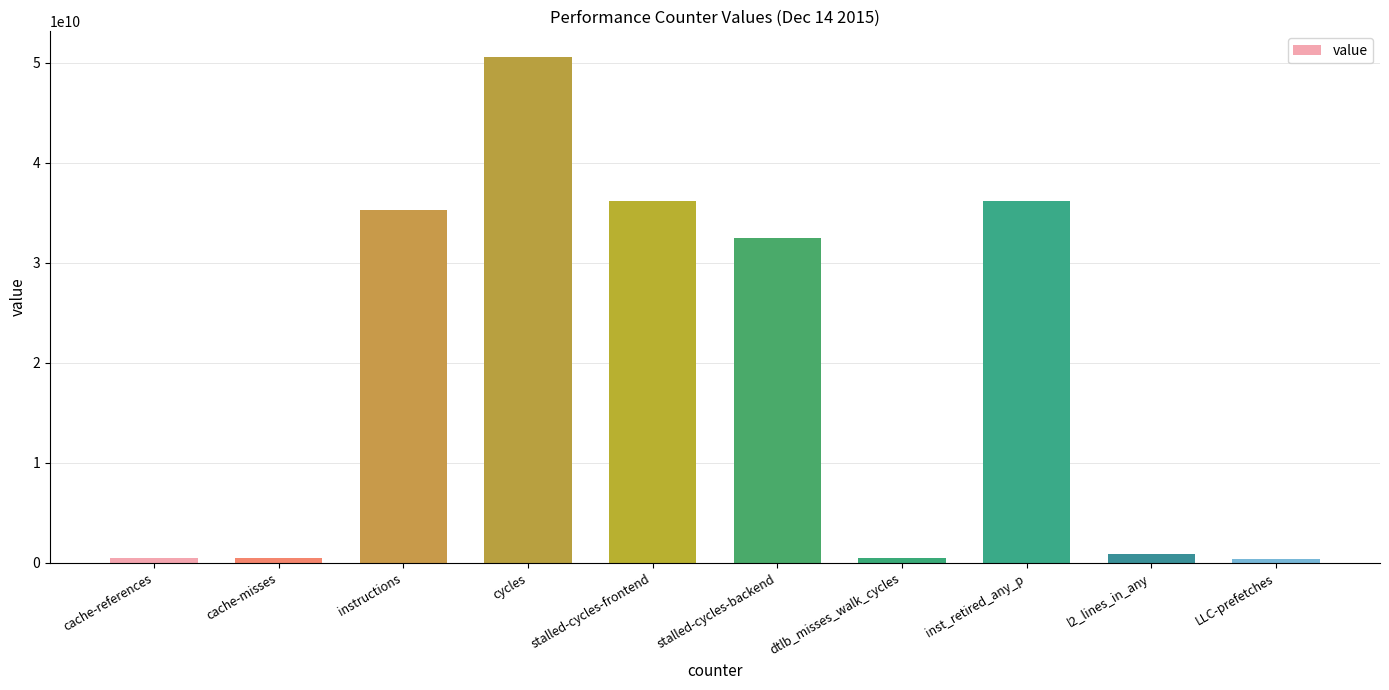

Count the number of data series in this chart.

1